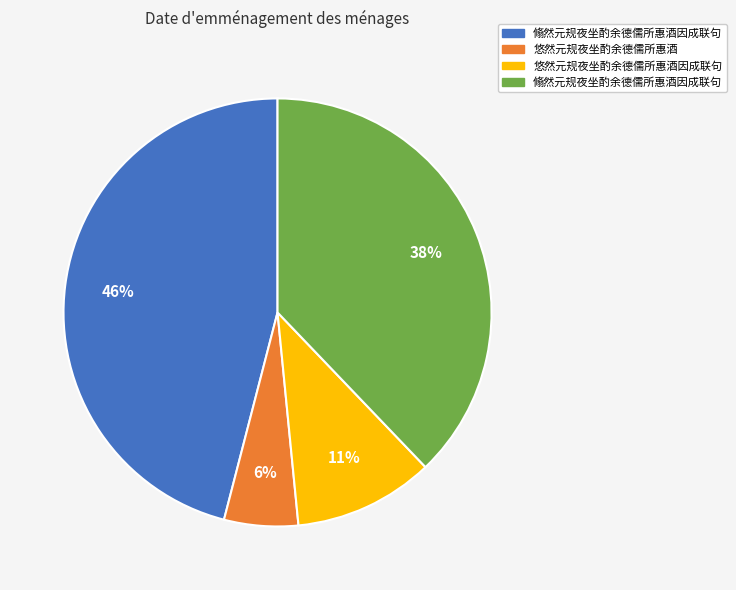

Count the number of slices in the pie.

4